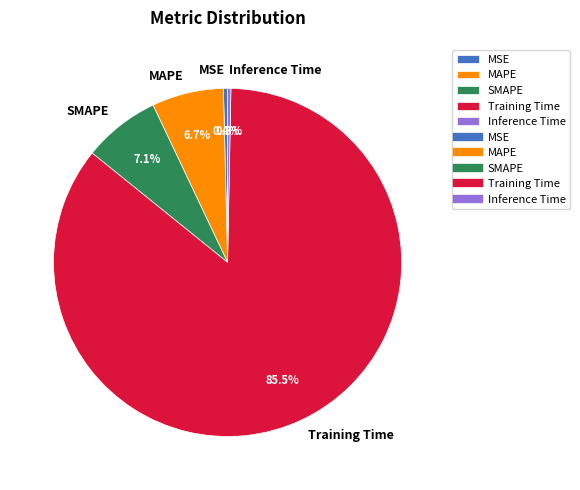

Is Training Time the majority of the pie?

Yes